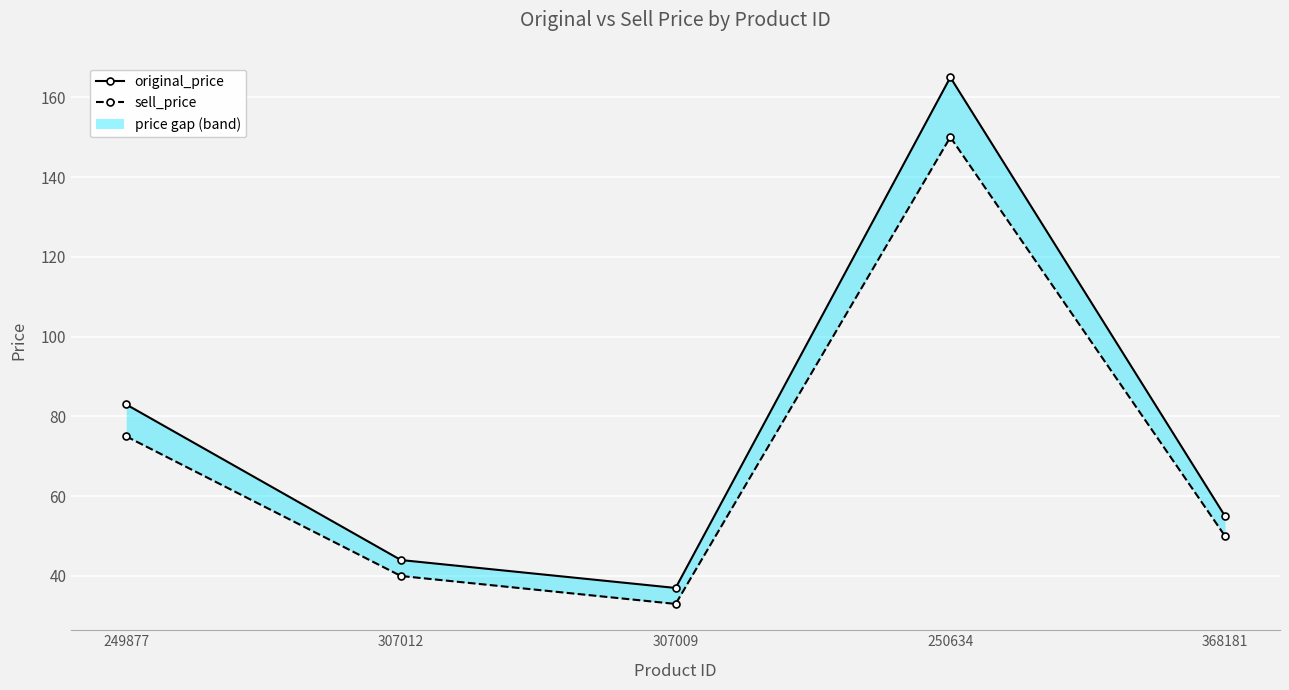

What is the value of the sell_price point at the 3rd from the left?

33